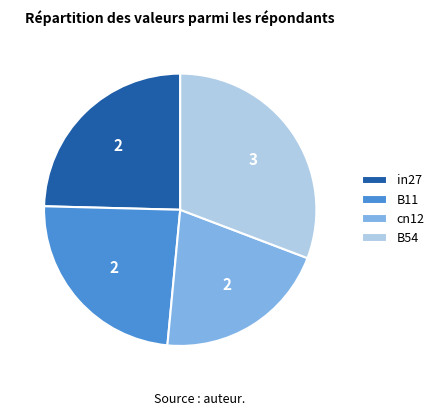

How many slices are in this pie chart?

4